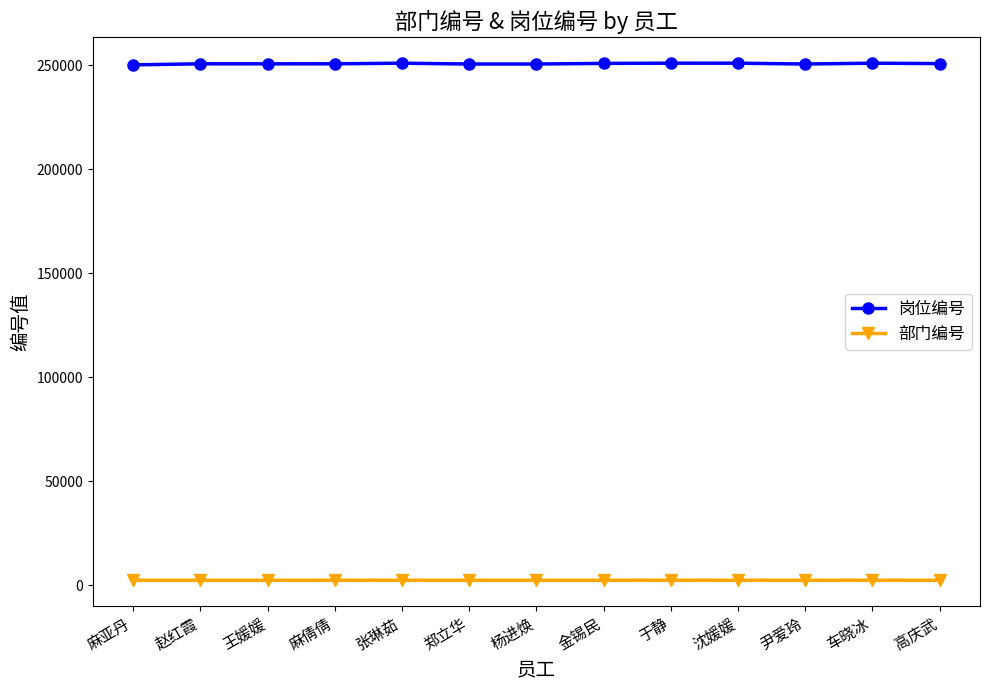

Count the number of data series in this chart.

2